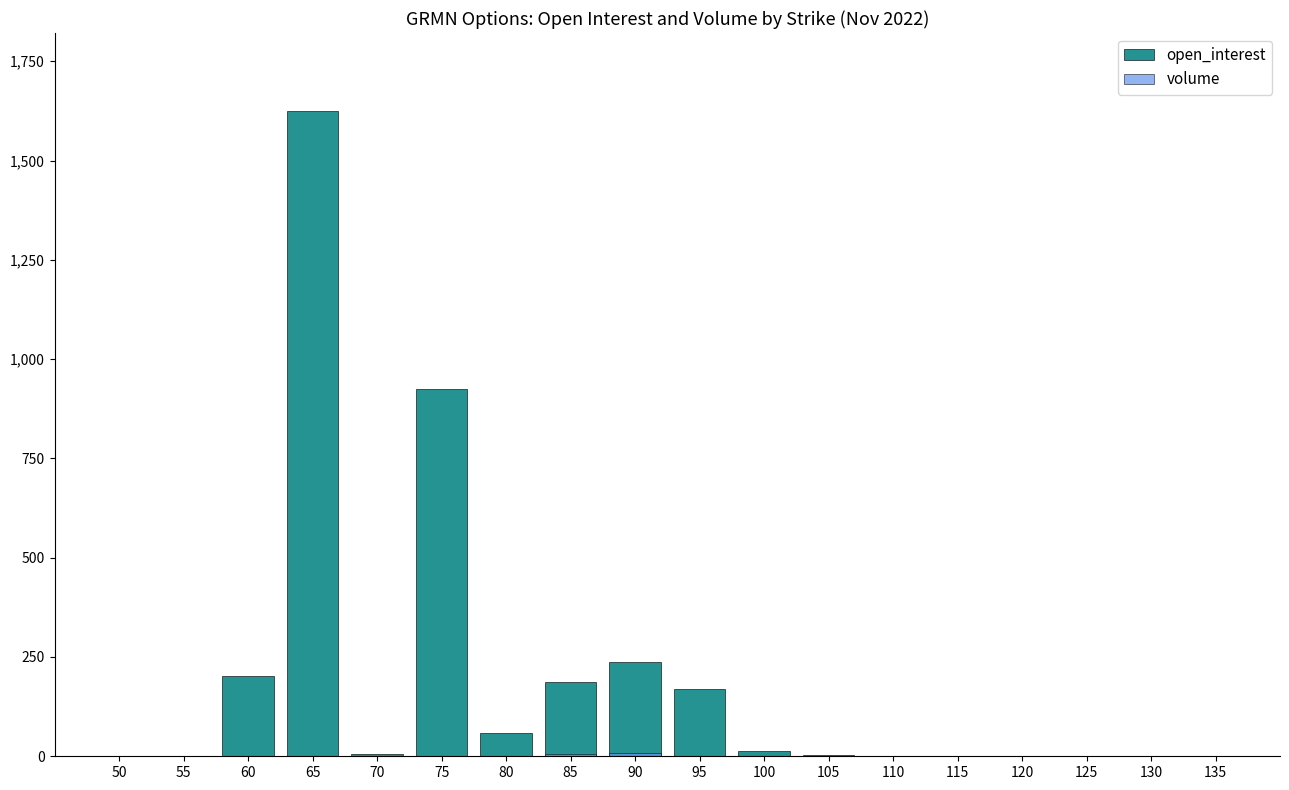

The value of open_interest at 50 is 0. True or false?

True